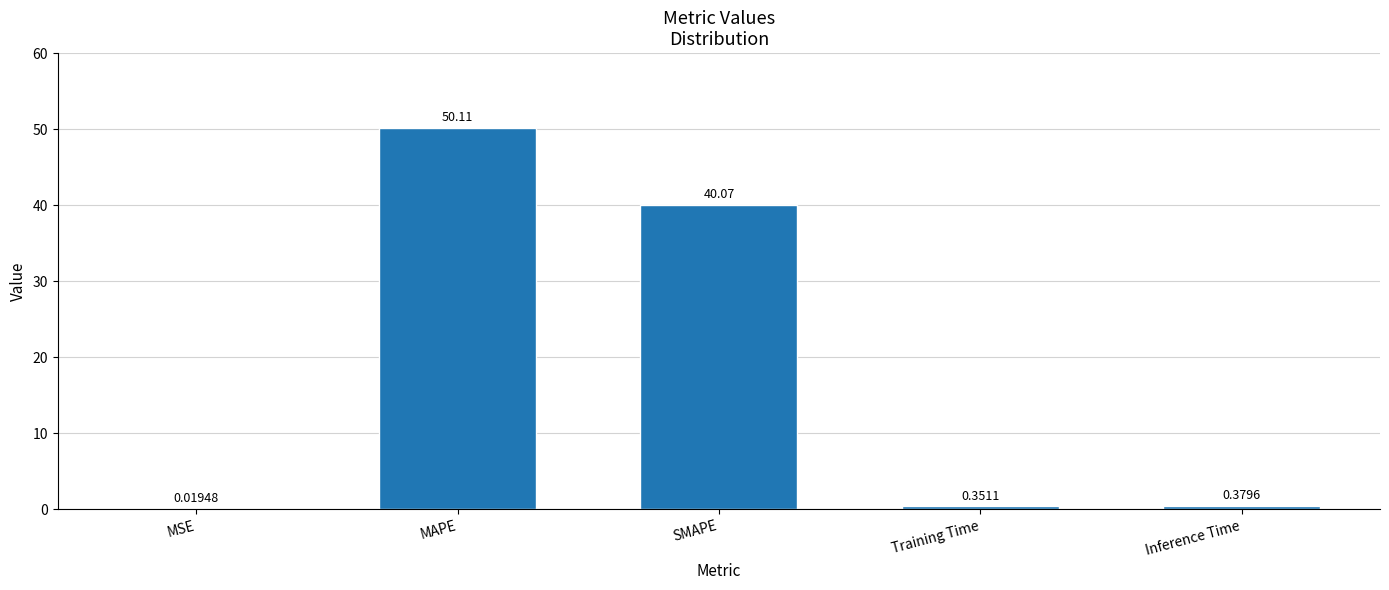

Are the bars horizontal?

No